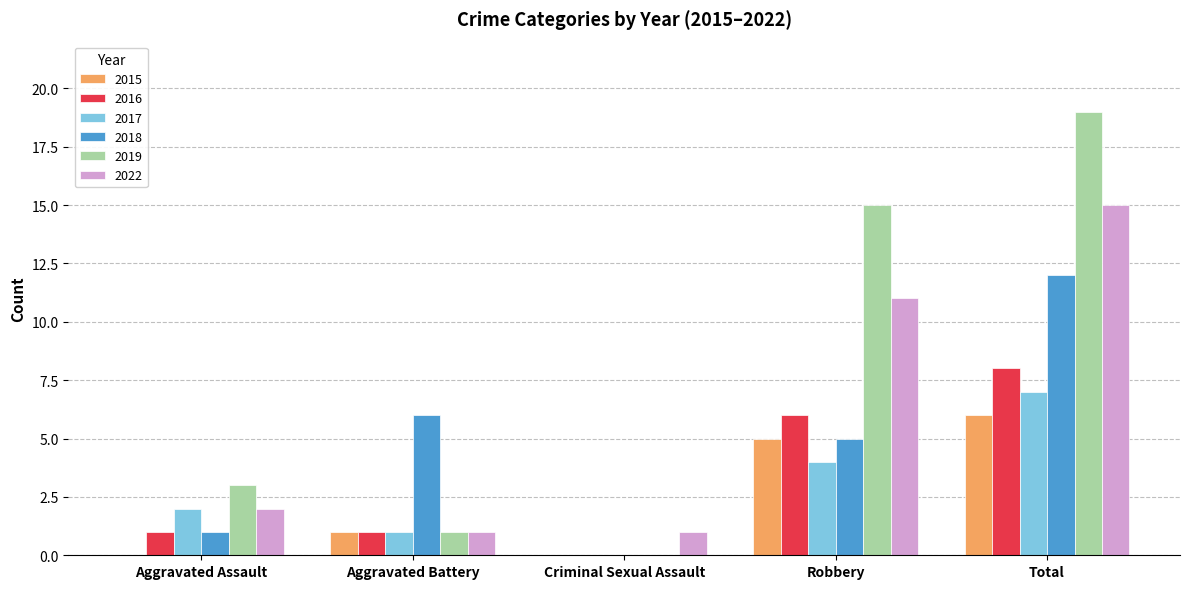

What is the maximum value for 2015?

6